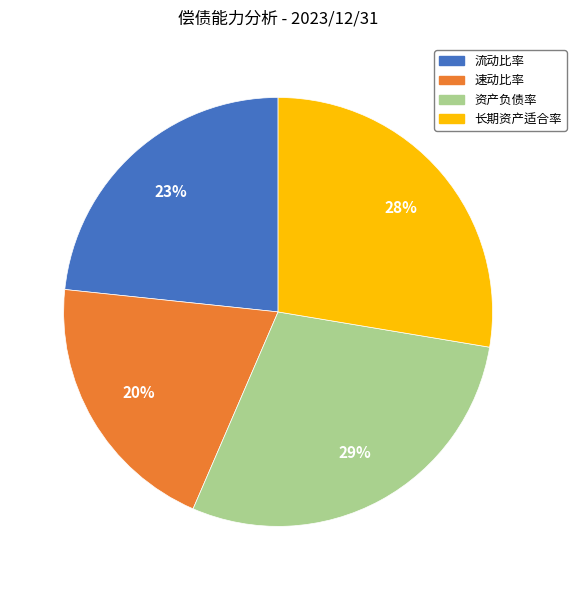

The 流动比率 slice represents 18% of the pie. True or false?

False